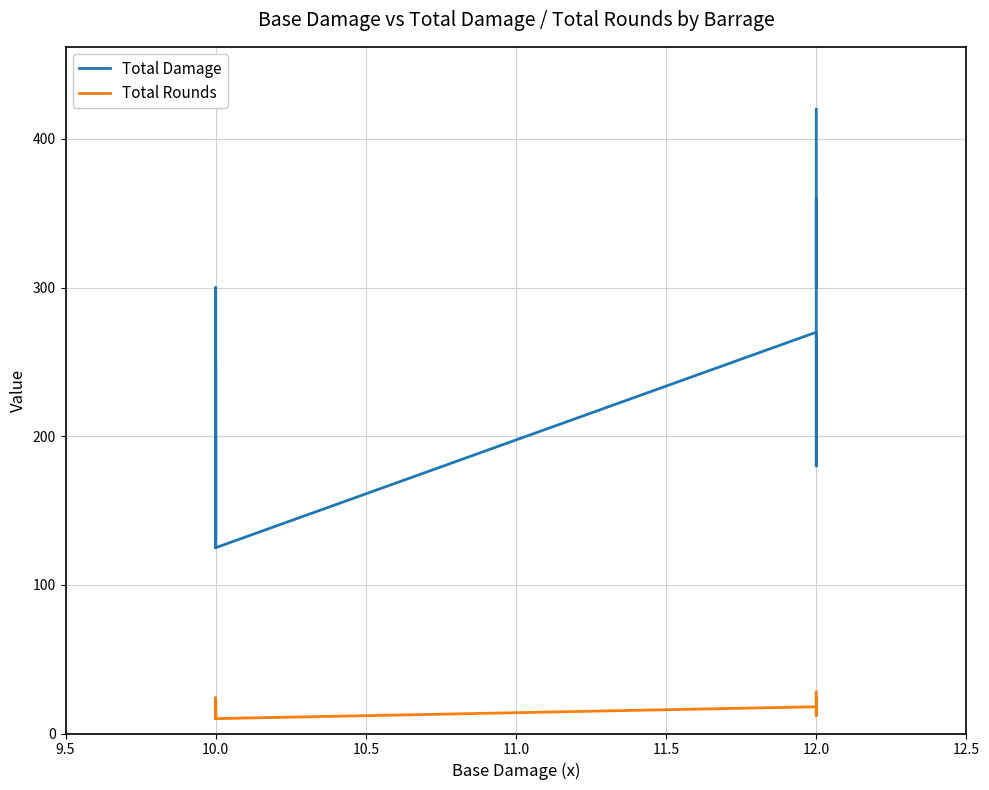

True or false: Total Damage has more than 2 points higher than both neighbors.

True